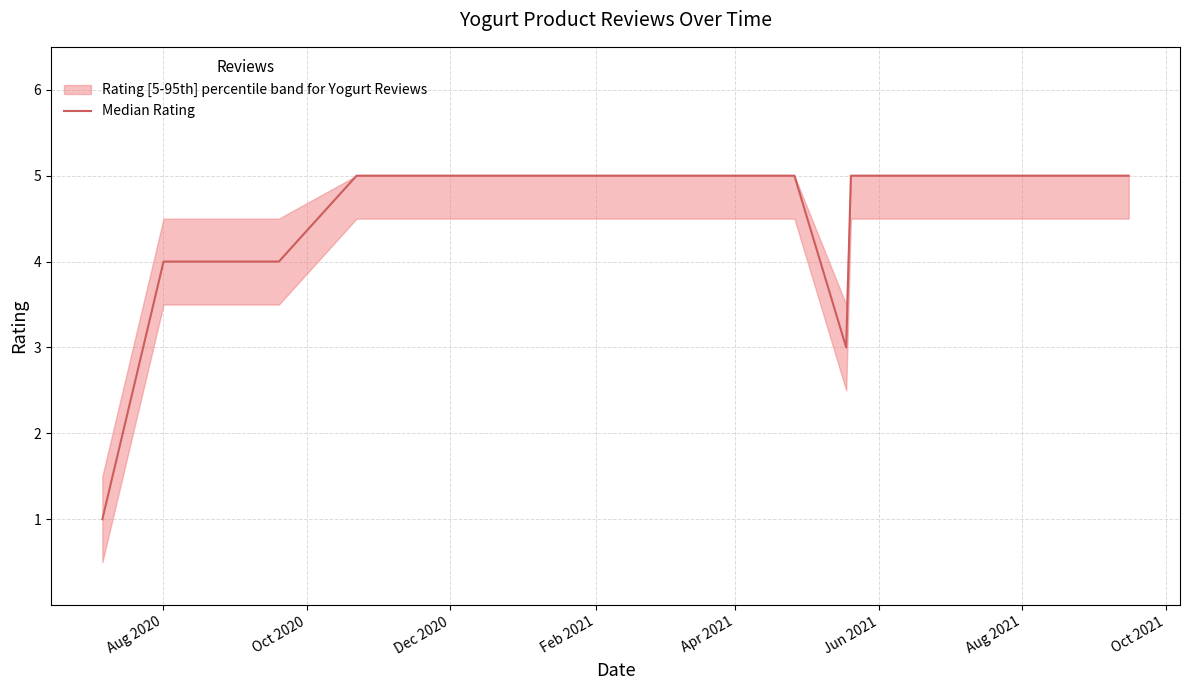

The chart shows a value of 5 at Aug 2021. True or false?

True